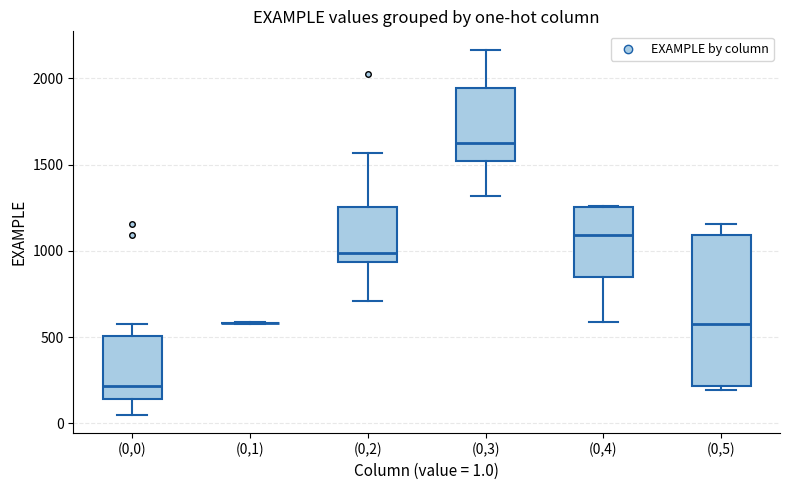

Which box is the tallest, from its lower edge to its upper edge?

(0,5)